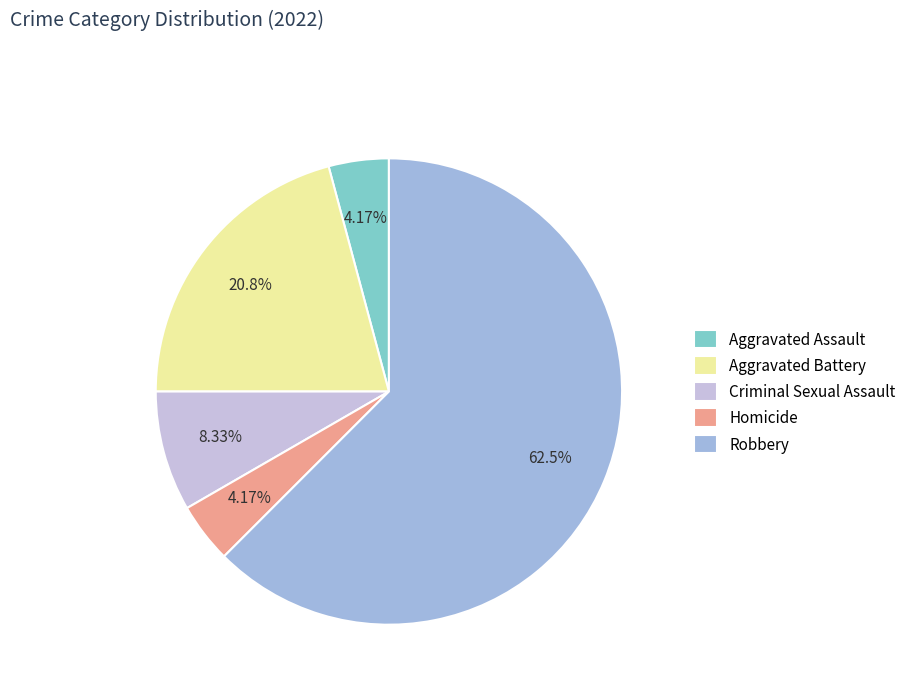

What percentage is the Criminal Sexual Assault slice, to the nearest percent?

8%